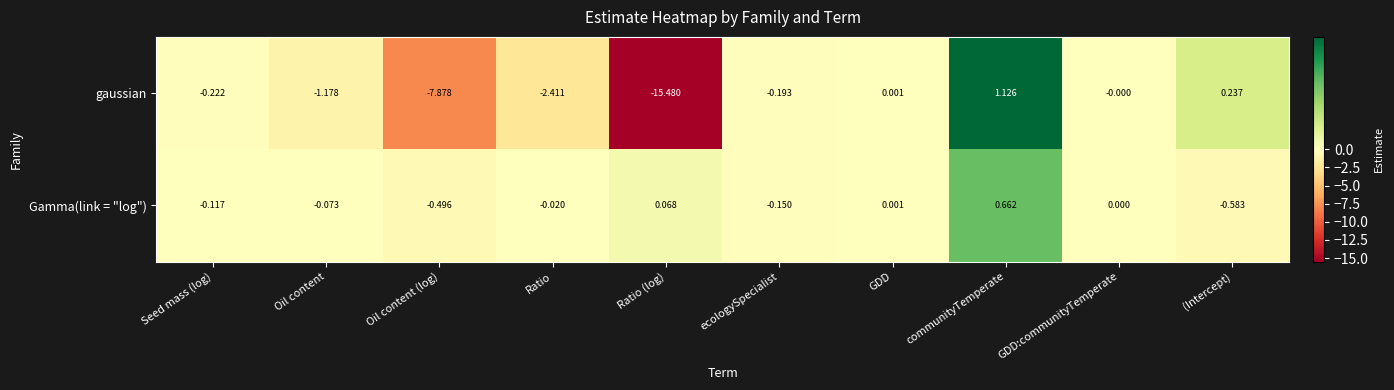

Which series has the largest total across all categories?

Gamma(link = "log")